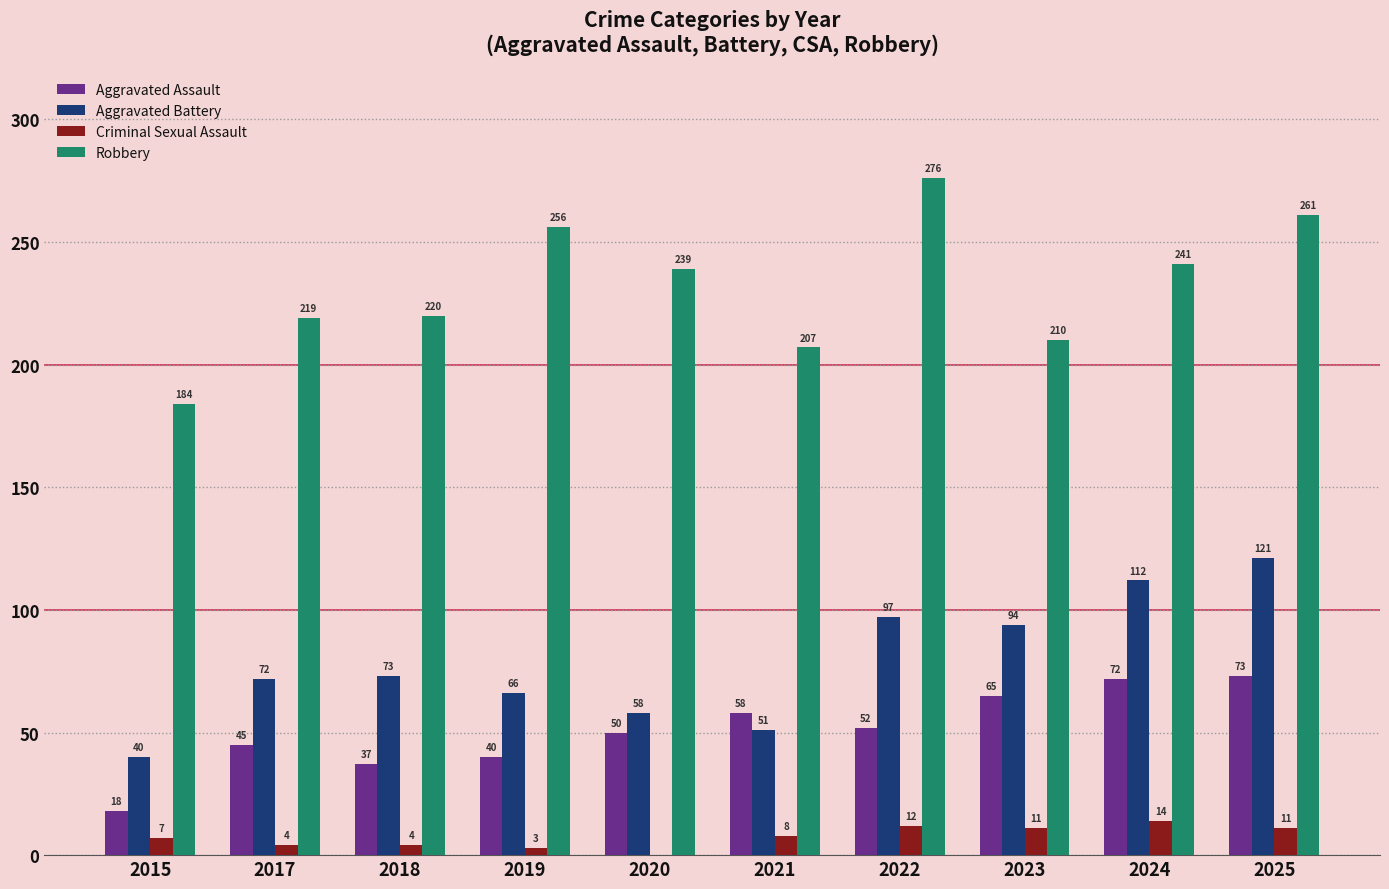

Are the bars horizontal?

No